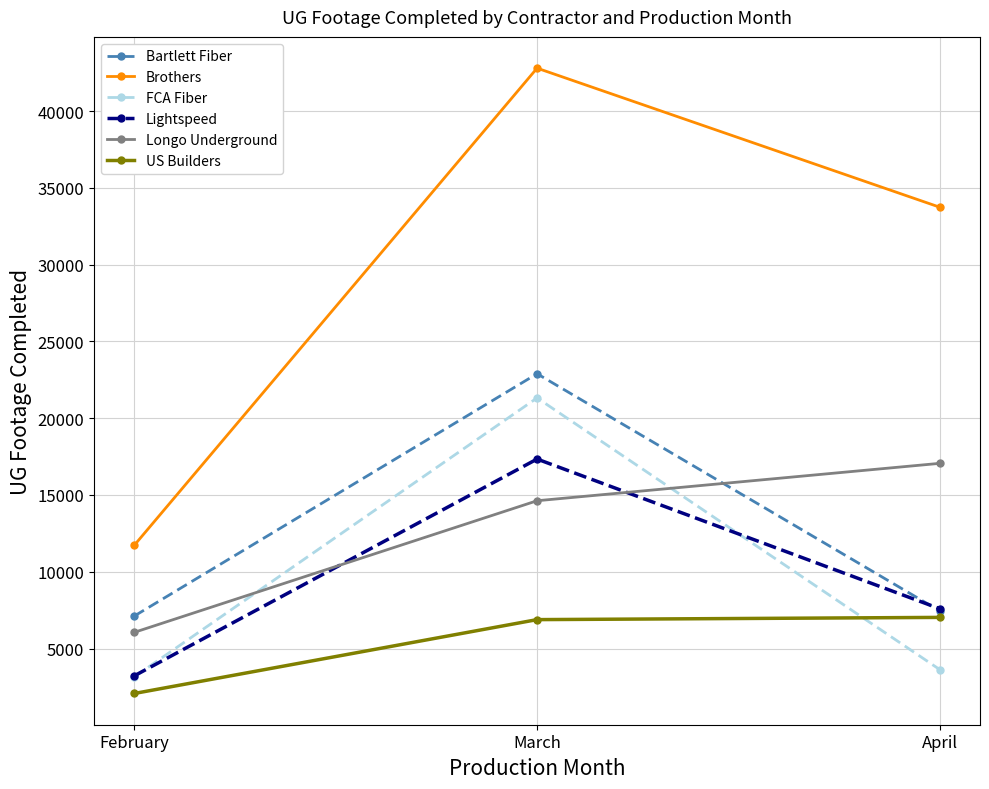

What is the sum of the US Builders values at April and February?

9100